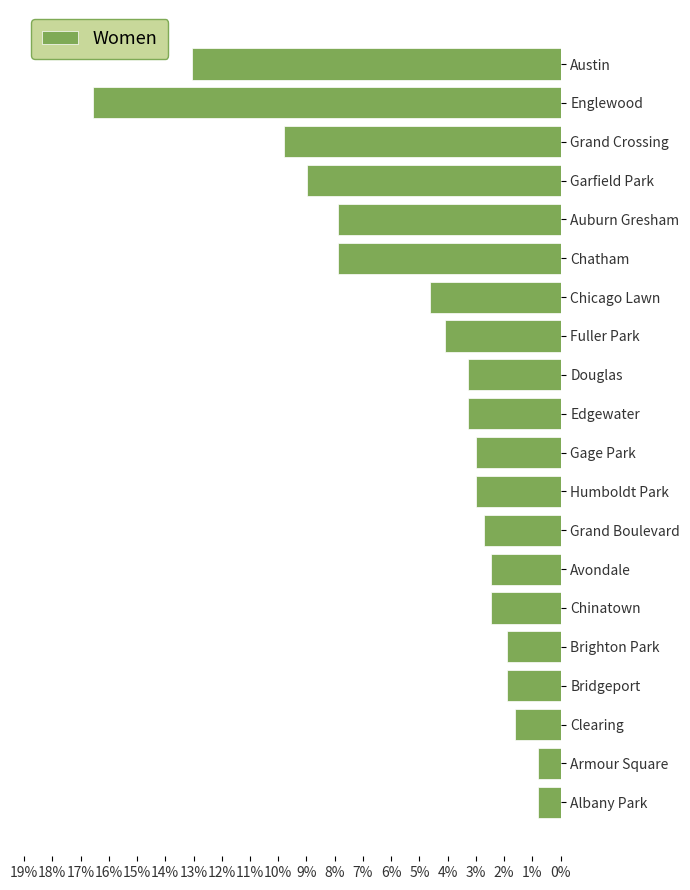

Reading bottom to top, list all the values displayed in this chart.

Albany Park=0.8	Armour Square=0.8	Clearing=1.6	Bridgeport=1.9	Brighton Park=1.9	Chinatown=2.4	Avondale=2.4	Grand Boulevard=2.7	Humboldt Park=3.0	Gage Park=3.0	Edgewater=3.3	Douglas=3.3	Fuller Park=4.1	Chicago Lawn=4.6	Chatham=7.9	Auburn Gresham=7.9	Garfield Park=9.0	Grand Crossing=9.8	Englewood=16.6	Austin=13.0